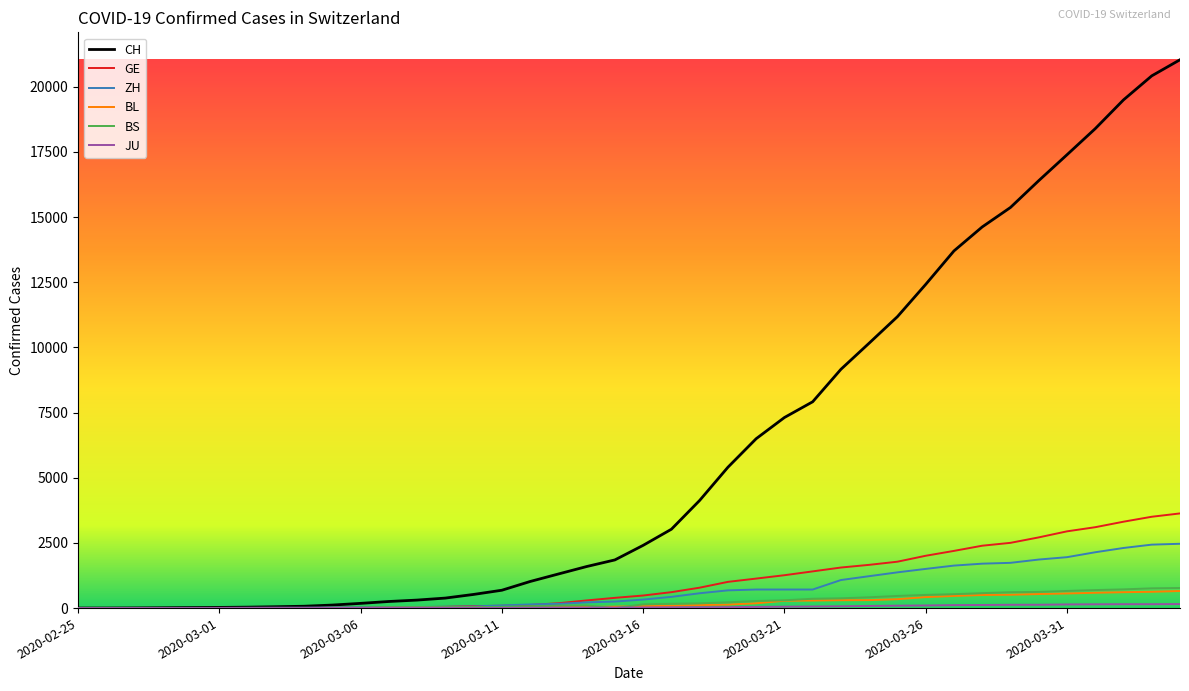

Which series has the widest spread of values?

CH